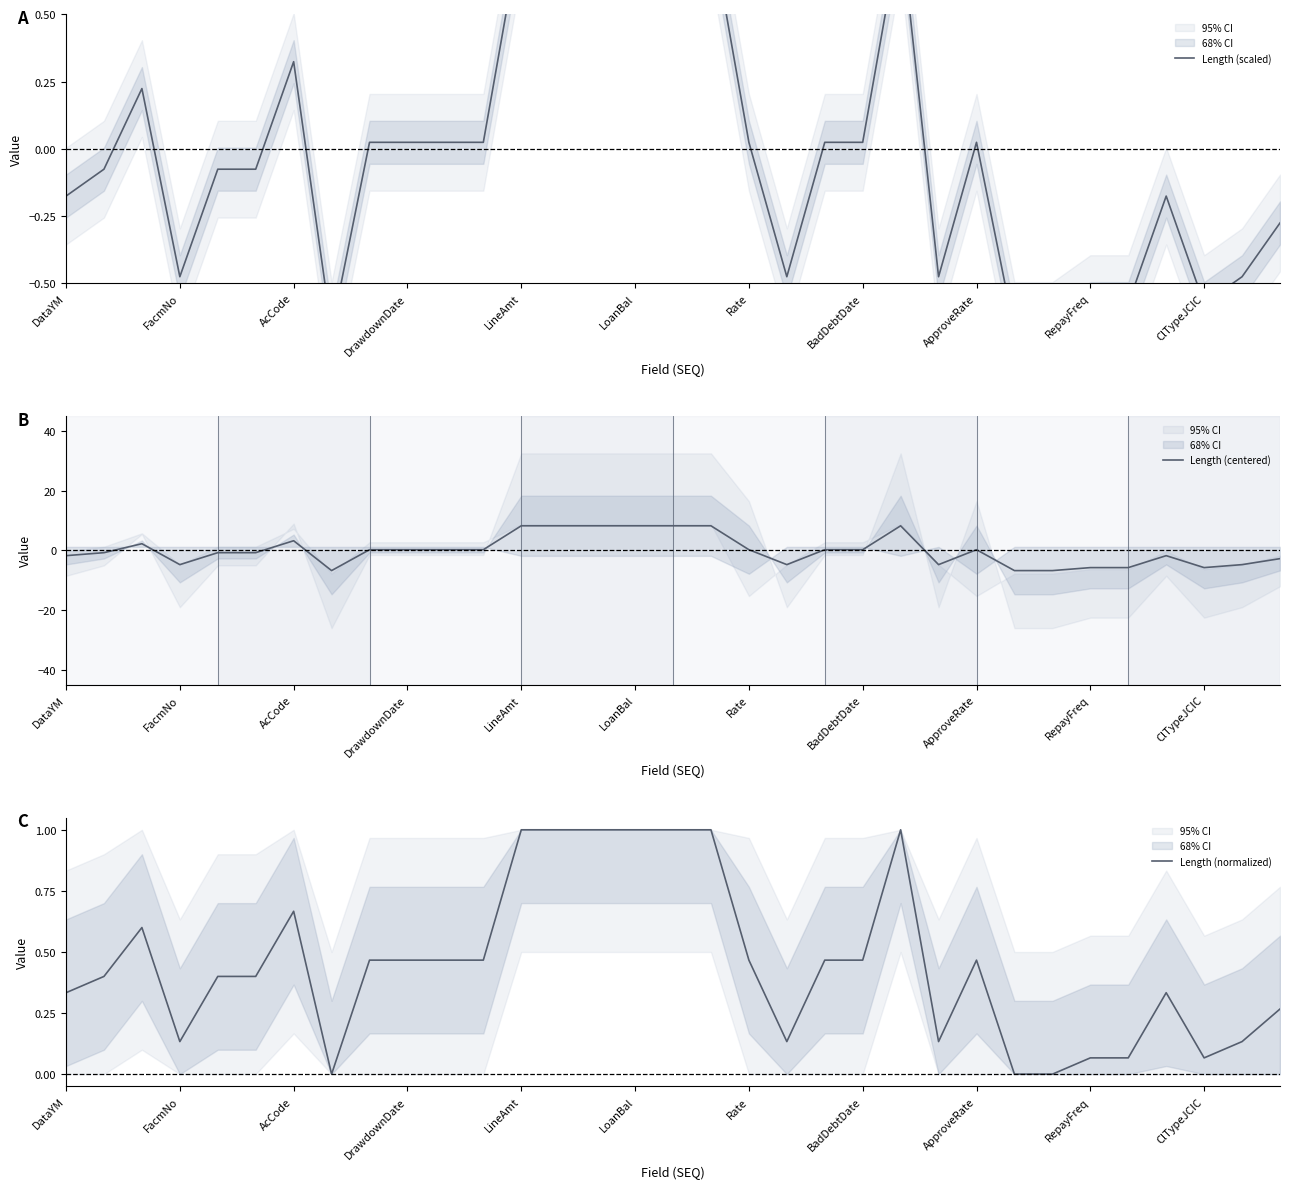

The Length (normalized) series shows 0.5 at DataYM. True or false?

False